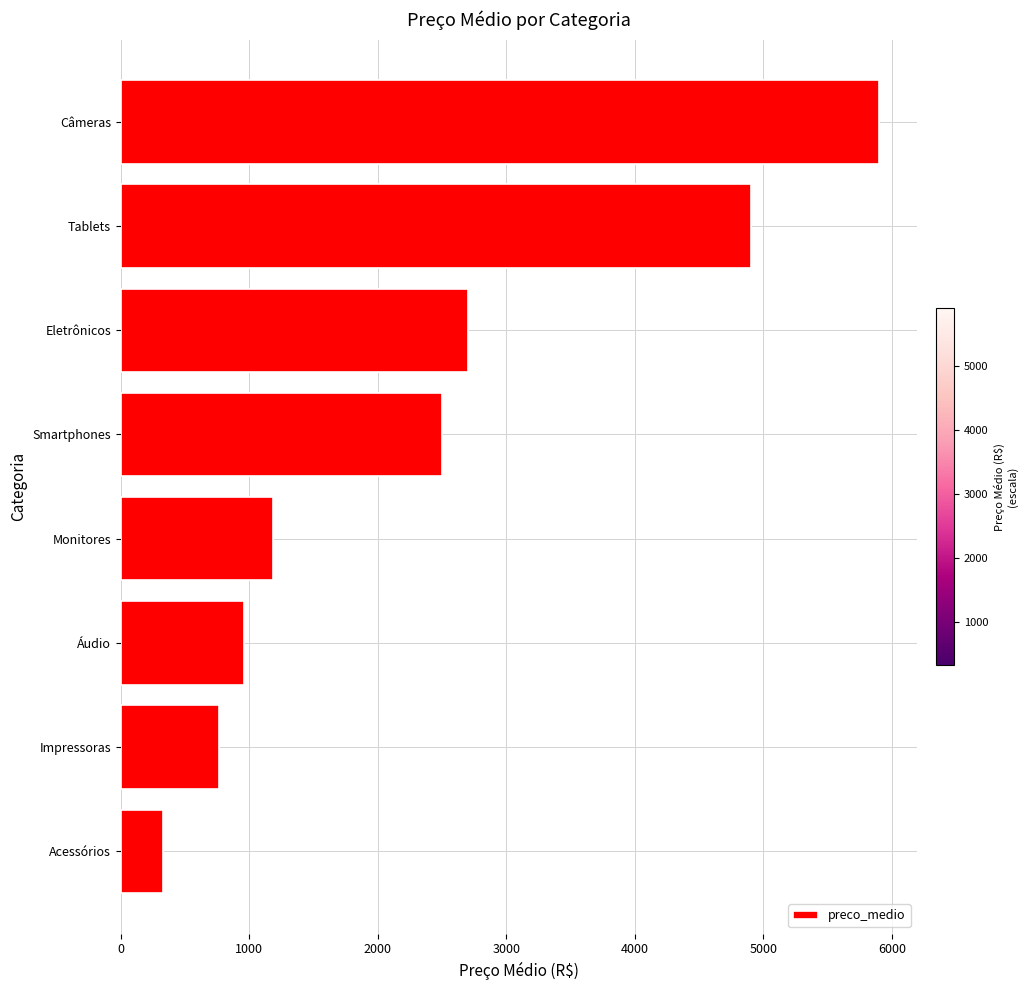

Rank the categories by value from lowest to highest.

Acessórios, Impressoras, Áudio, Monitores, Smartphones, Eletrônicos, Tablets, Câmeras